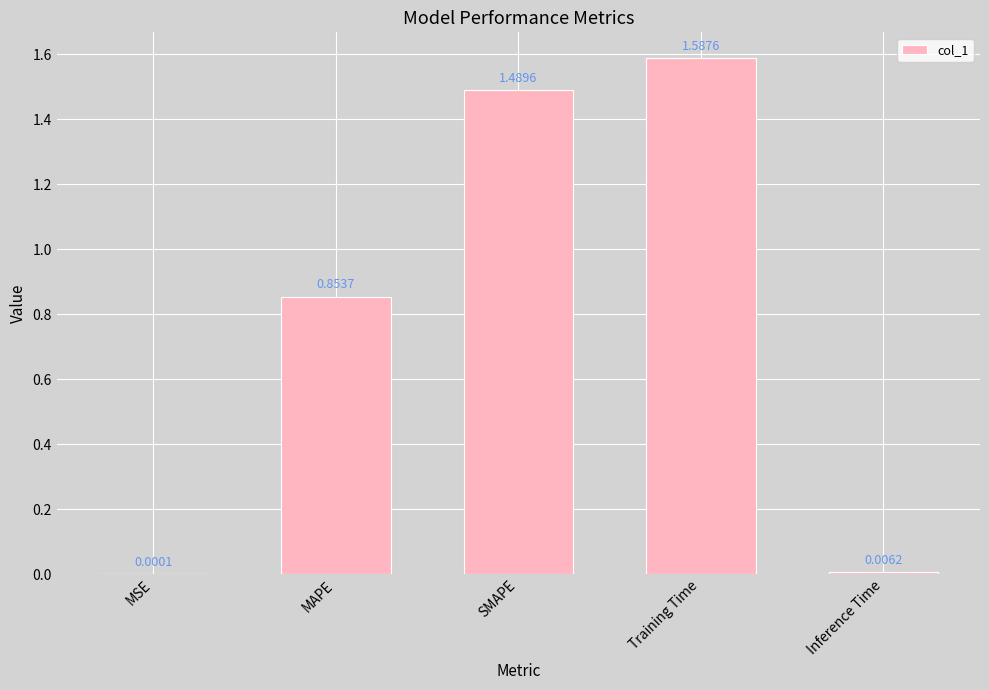

Is it true that the value at MAPE is 1.3?

False